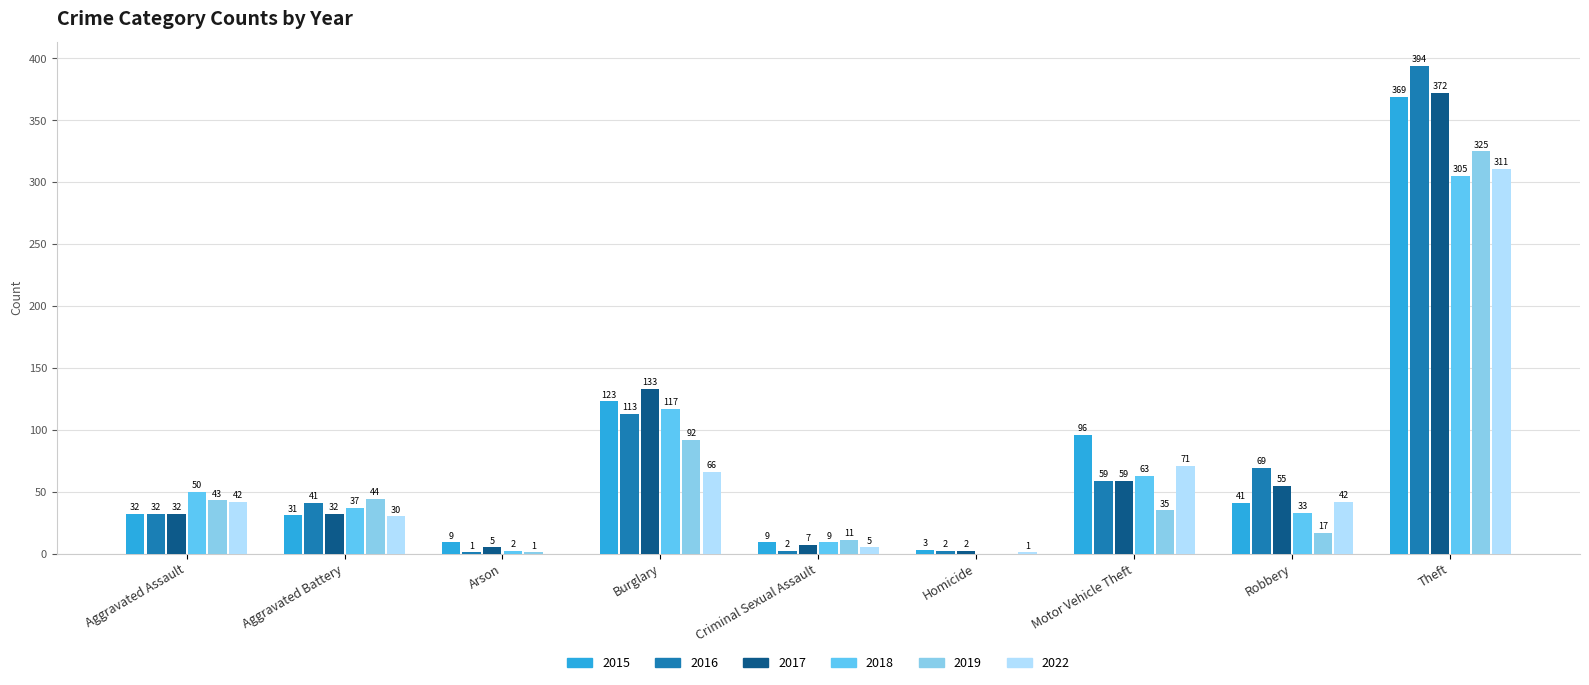

At which category is the sum across all series the highest?

Theft